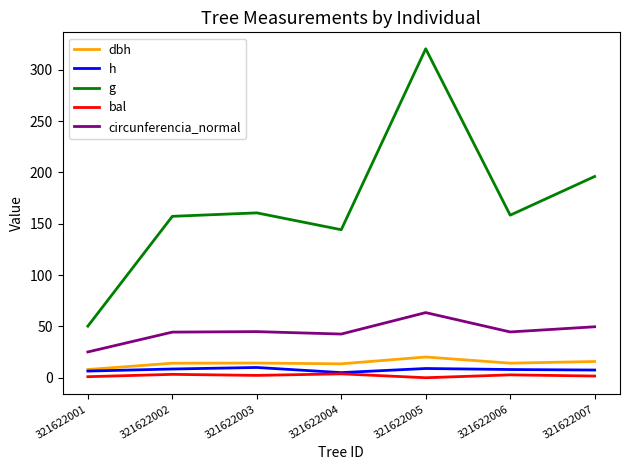

True or false: g and circunferencia_normal cross at least once.

False